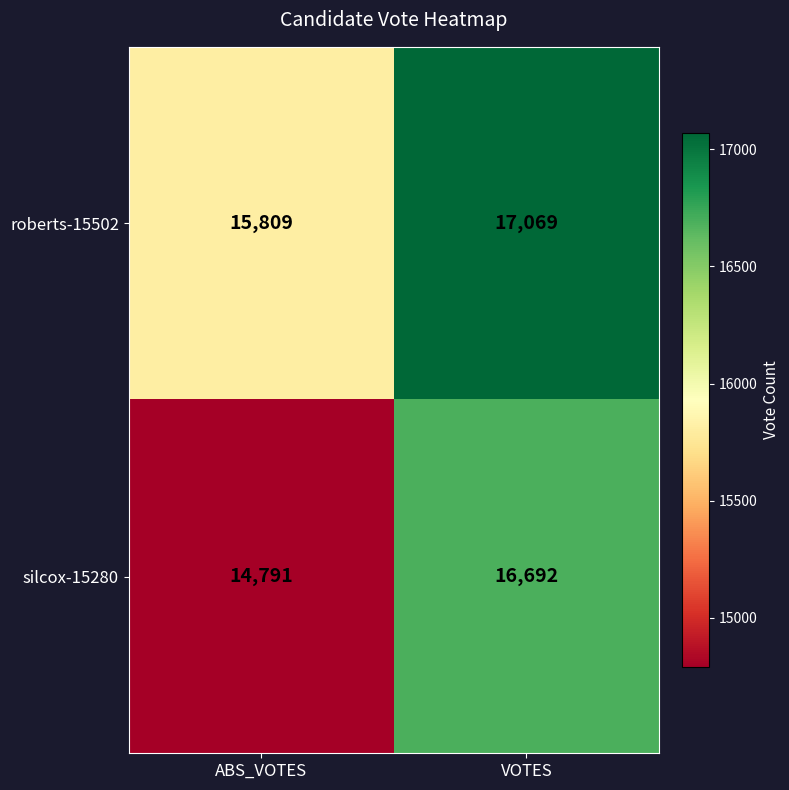

At ABS_VOTES, list the series in order from smallest to largest.

silcox-15280, roberts-15502